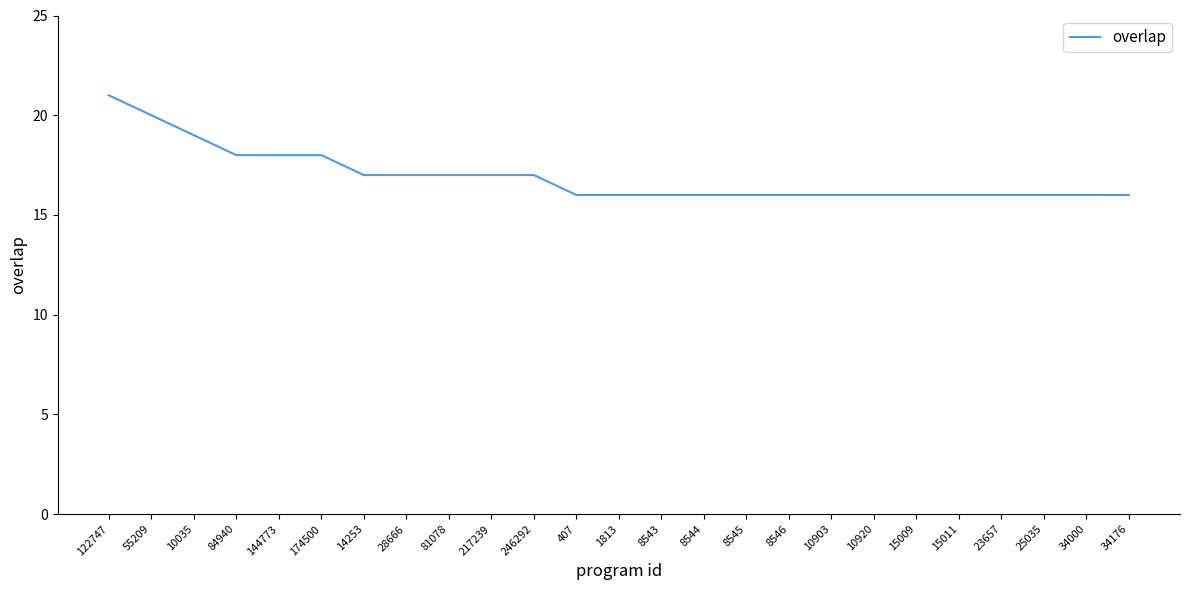

What is the difference between the maximum and minimum values?

5